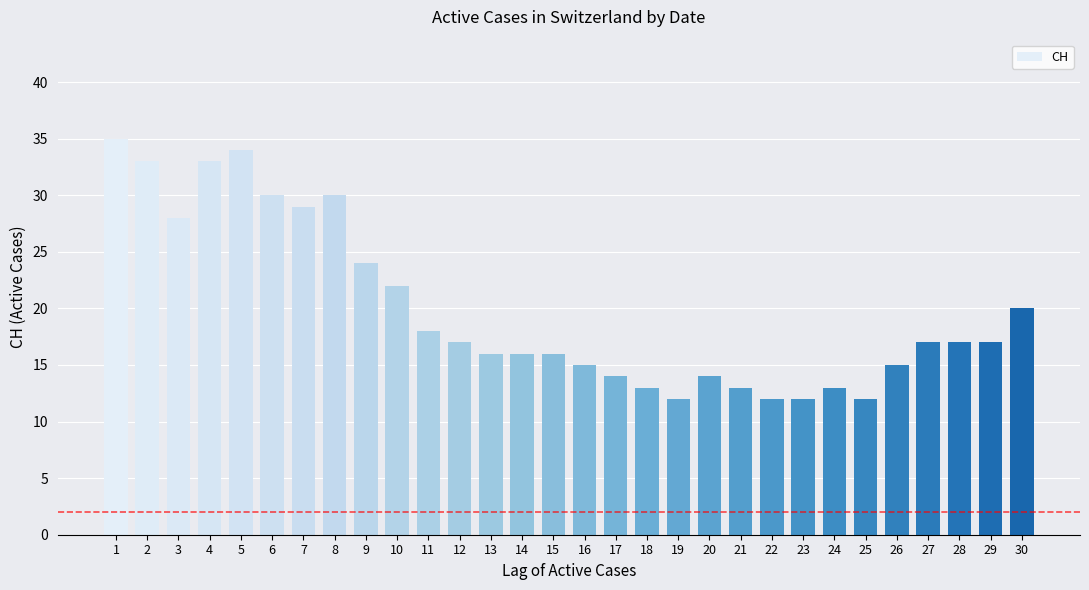

What is the difference between the second highest and minimum values?

22